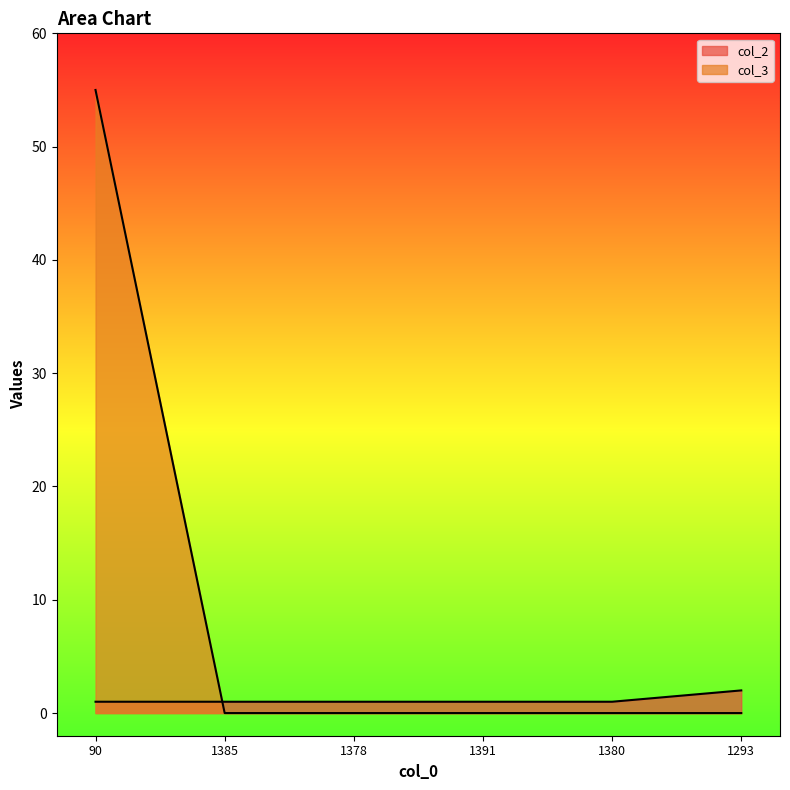

Which series changed the most between 1378 and 1391?

col_2